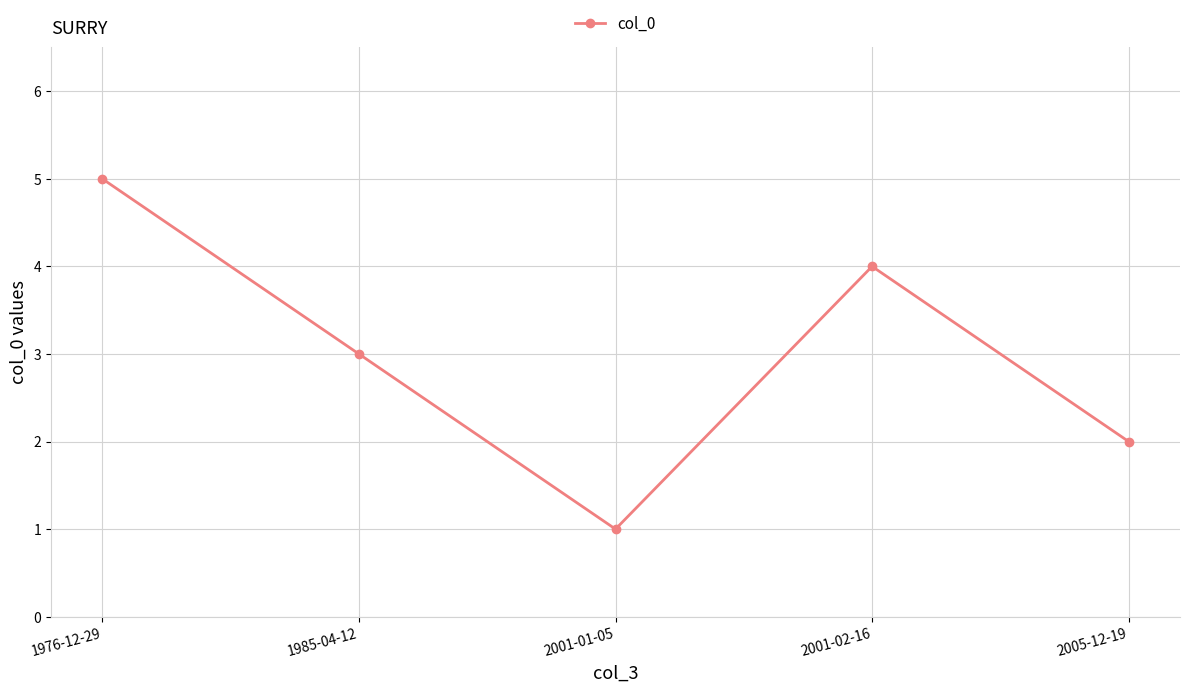

What position from the right is 1976-12-29?

5